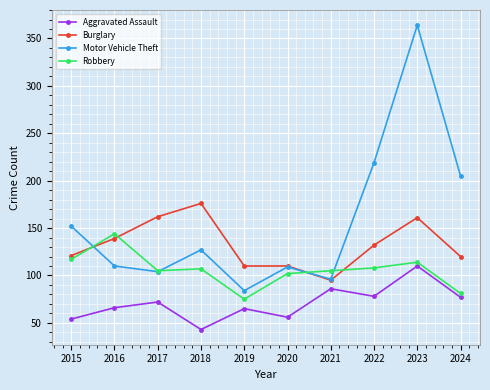

Which series has the largest range (max minus min)?

Motor Vehicle Theft